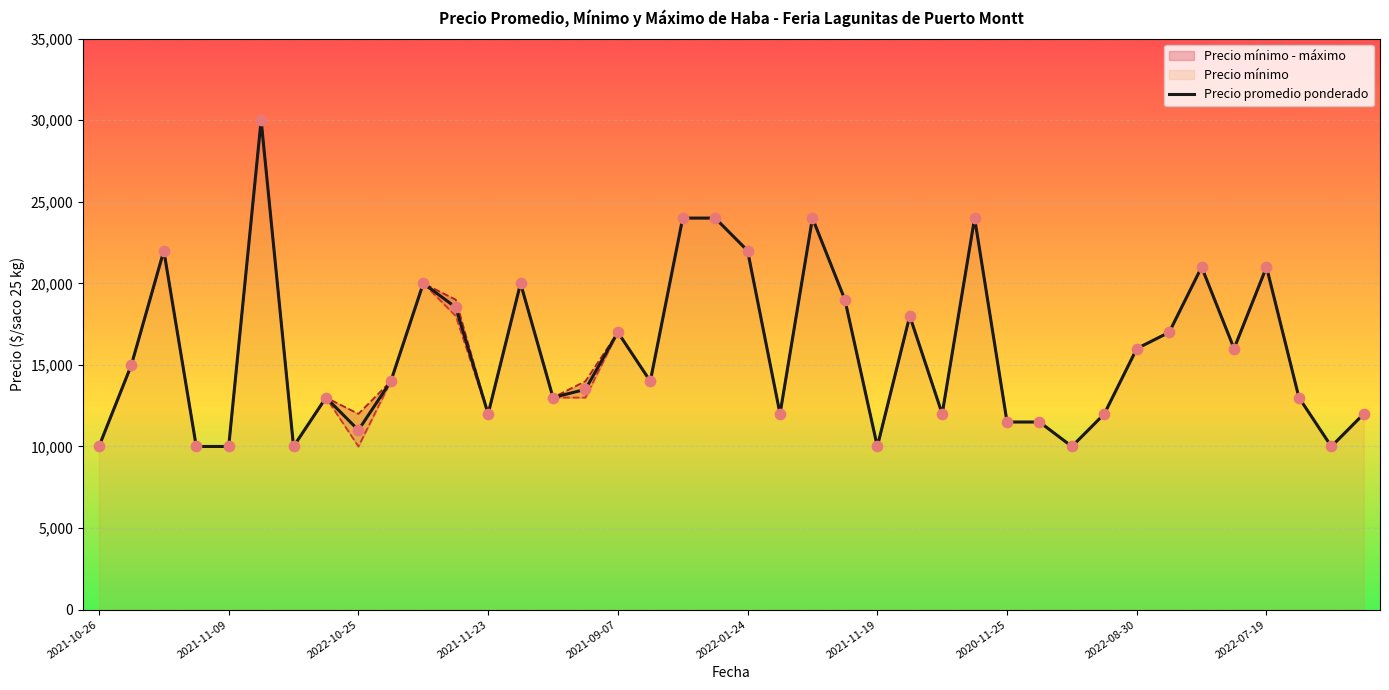

The value of Precio promedio ponderado at 2022-01-24 is 22000. True or false?

True